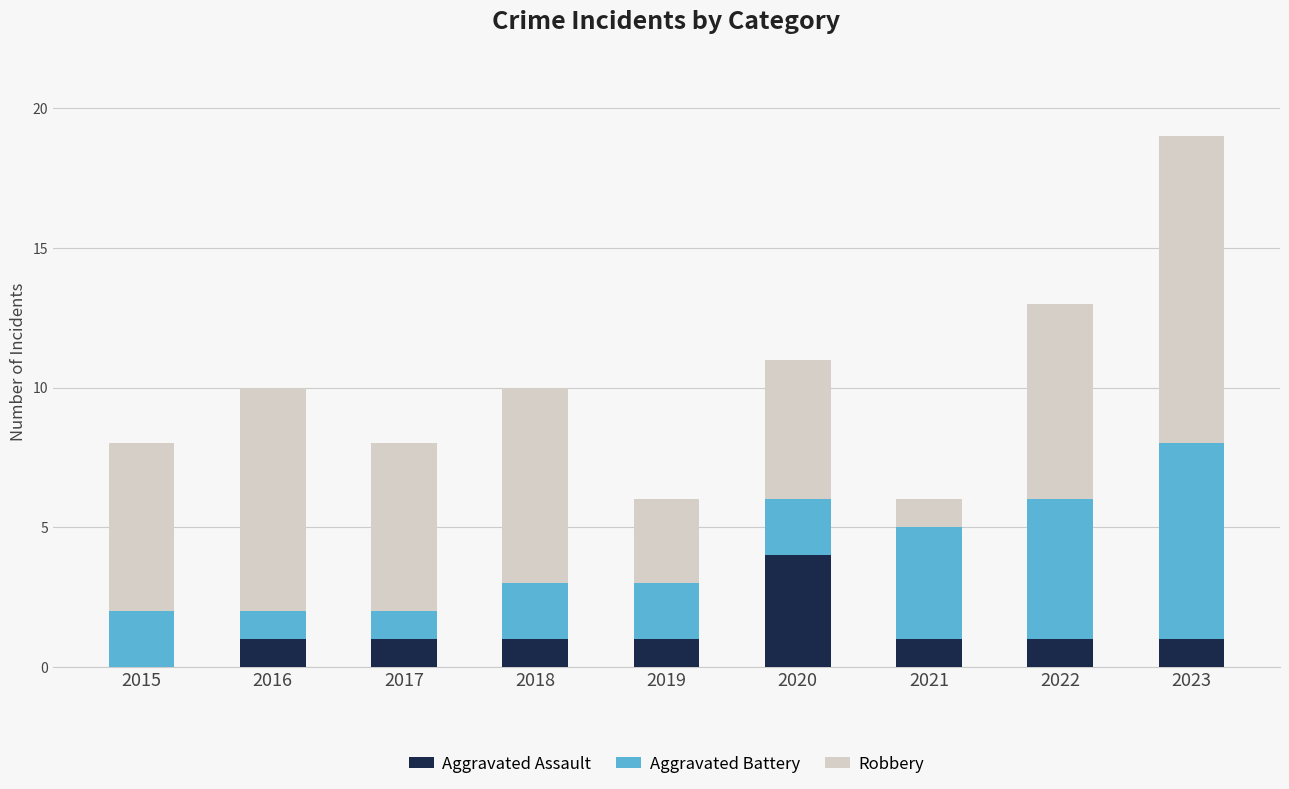

What is the highest value of the Aggravated Assault series?

4